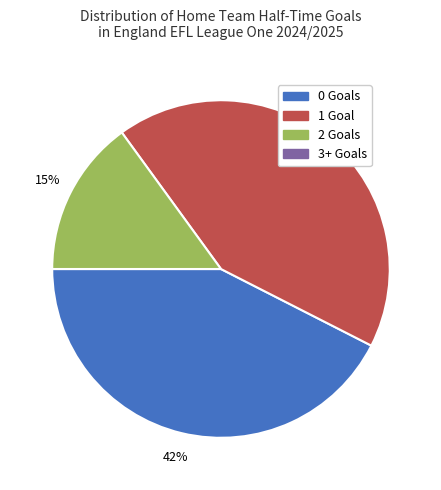

Which has a higher value, 0 Goals or 2 Goals?

0 Goals